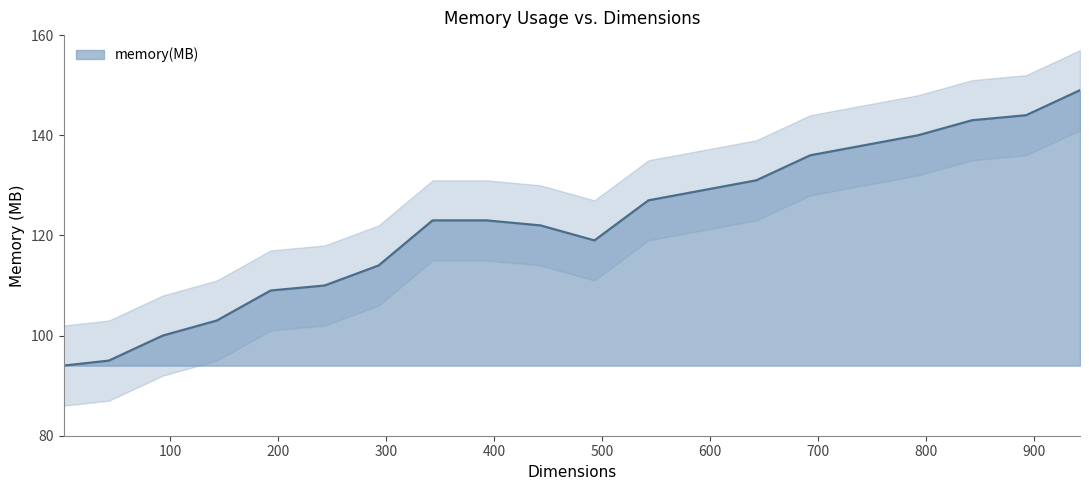

What is the difference between the maximum and minimum values?

55